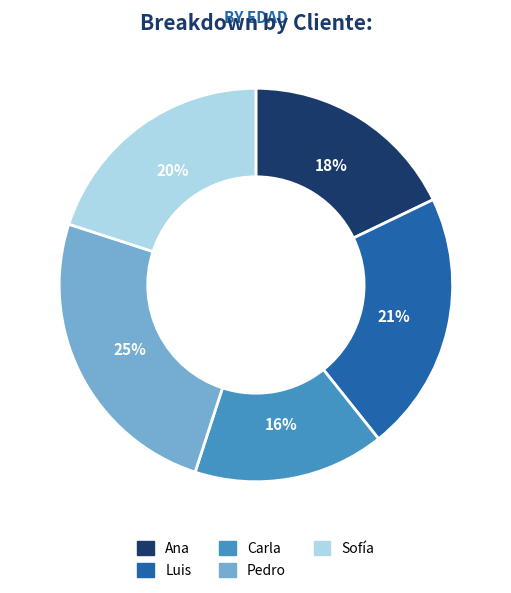

Does Sofía represent more than half of the total?

No